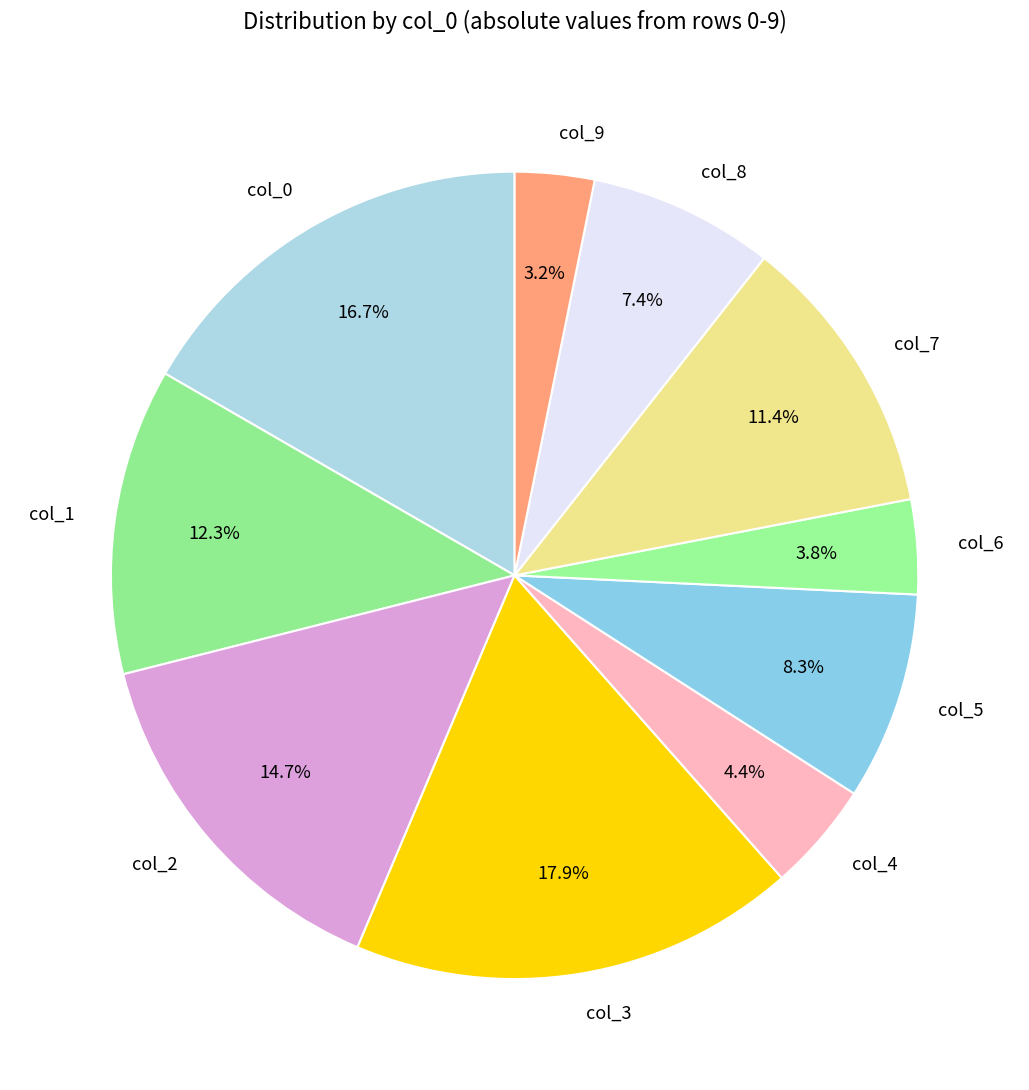

Is it true that col_3 is 29% of the pie?

False